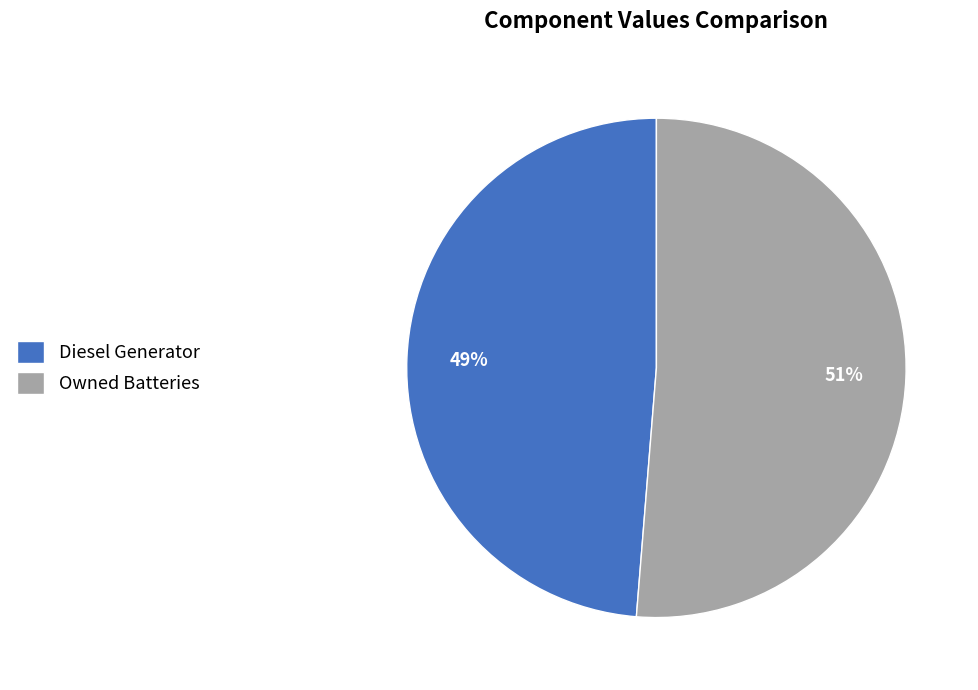

Count the number of slices in the pie.

2